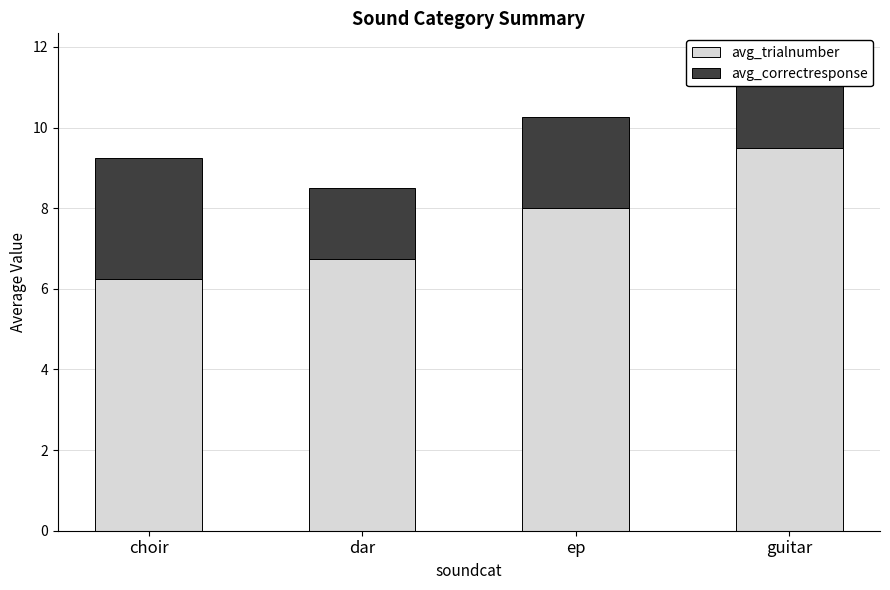

What is the approximate value of avg_trialnumber at dar?

6.8